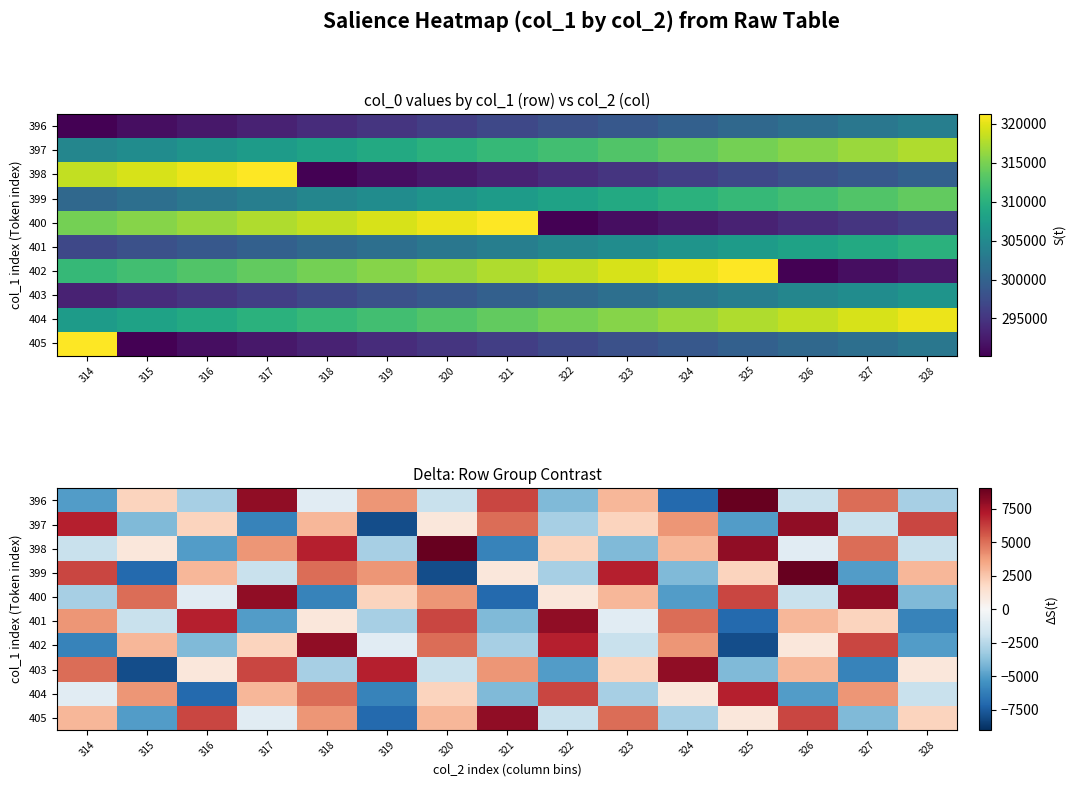

What is the difference between the maximum and minimum values in the 400 series?

15000